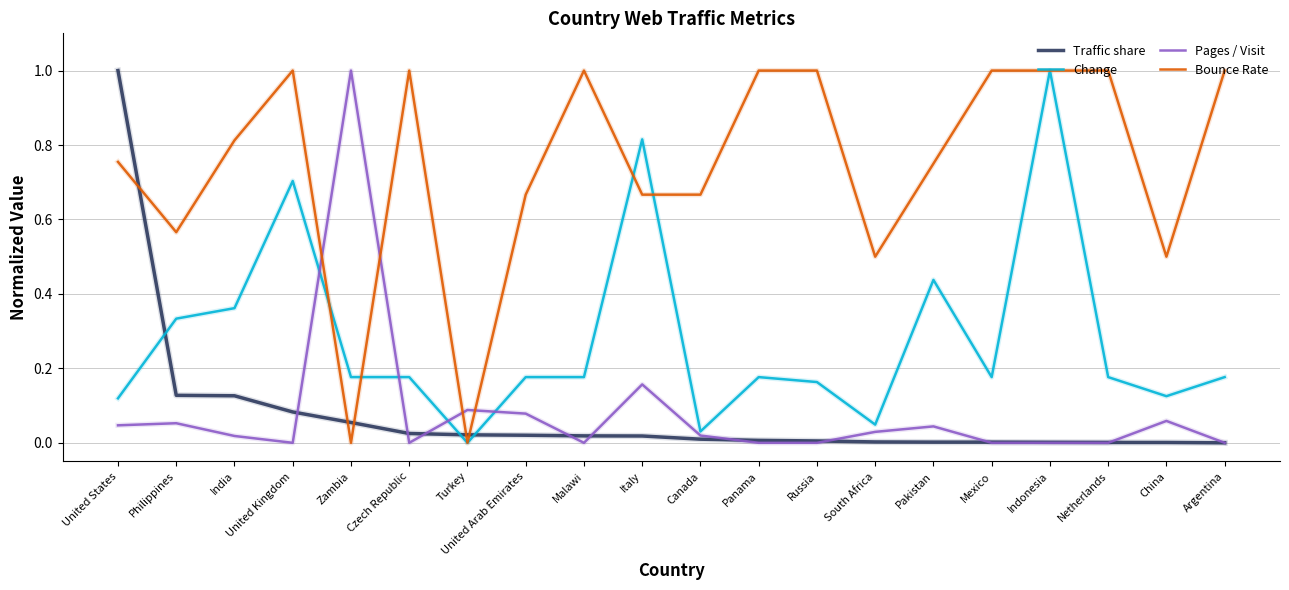

True or false: Change has a value of 1.0 at Indonesia.

True